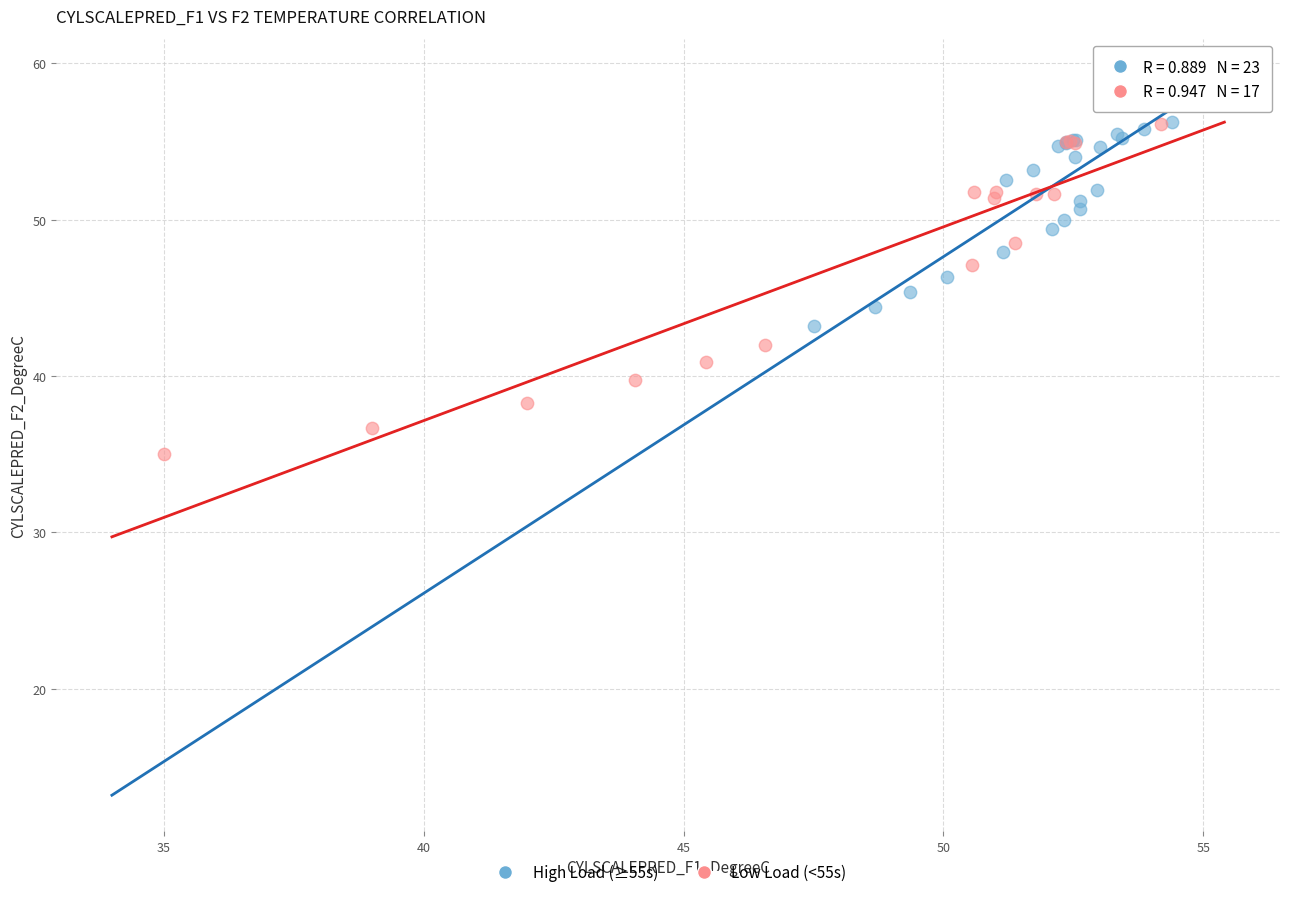

Which series has the largest Y range (max minus min)?

Low Load (<55s)